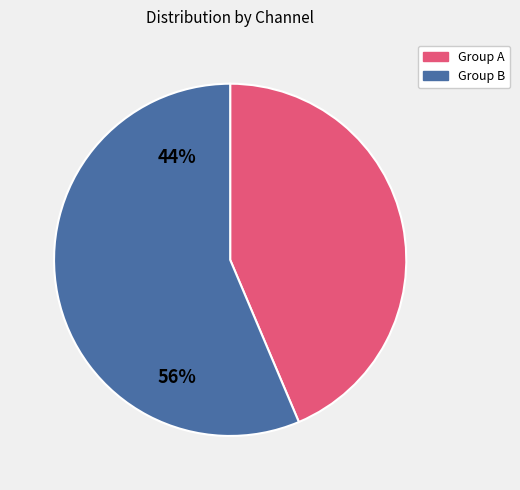

Is there any slice that represents more than half of the pie?

Yes